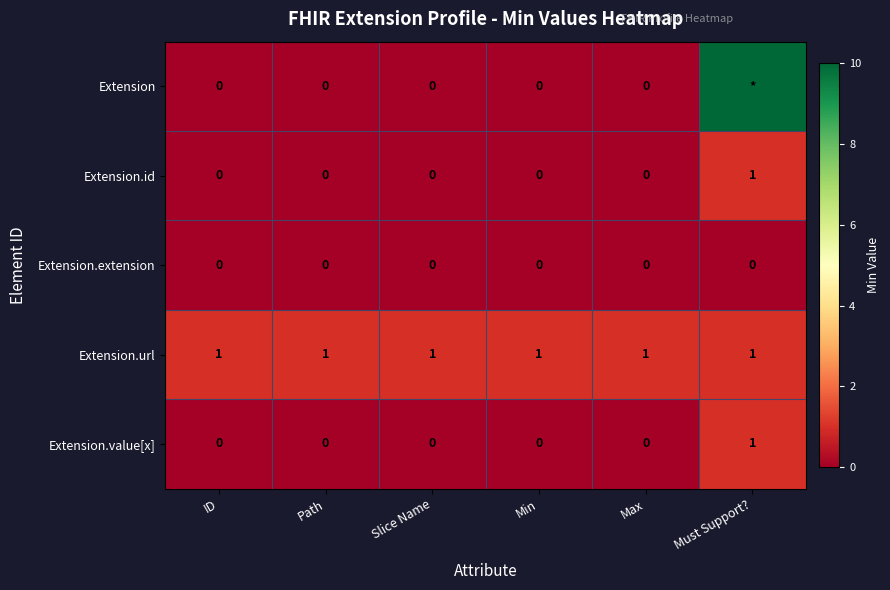

The Extension.url series shows 1 at ID. True or false?

True